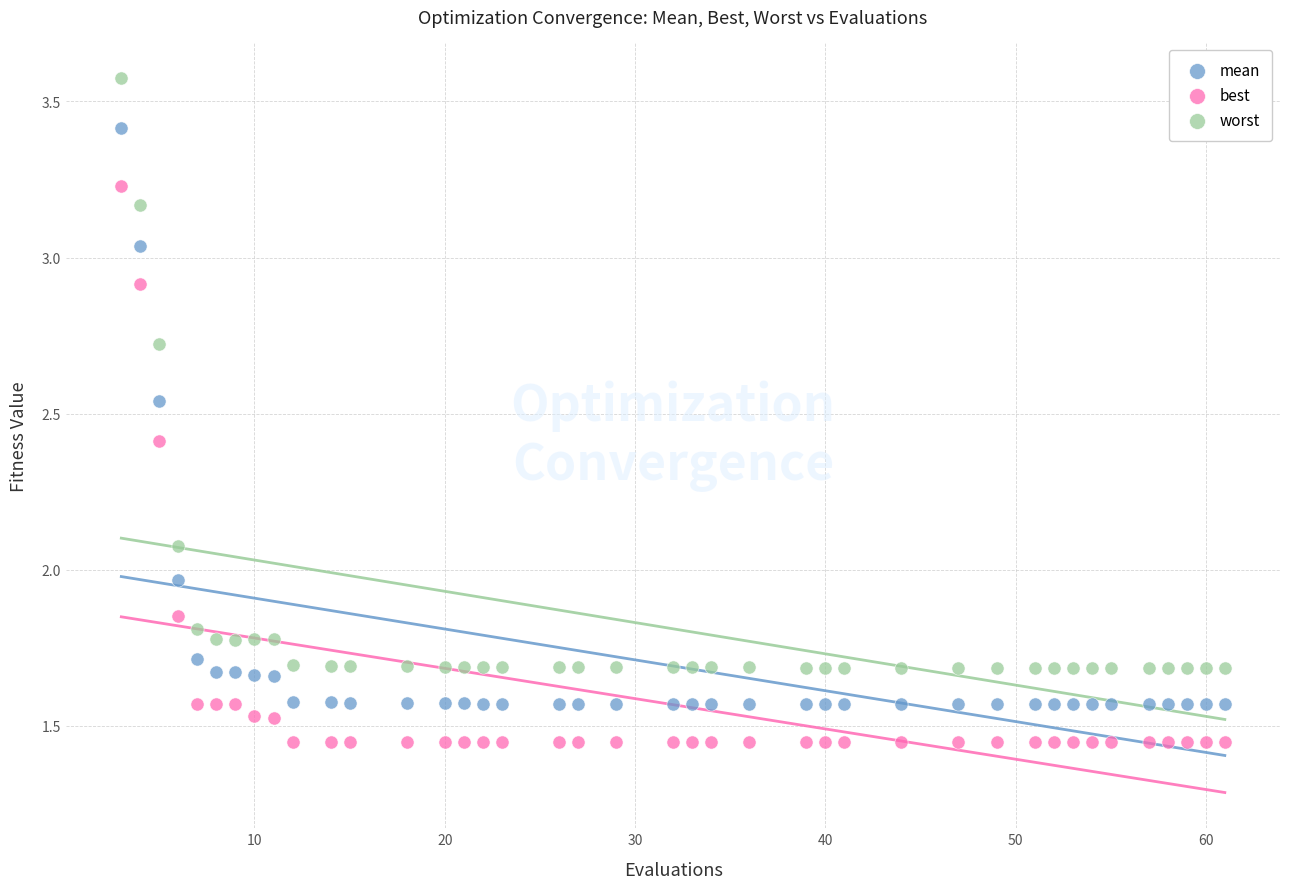

Across all data points, what is the range of X values (max minus min)?

58.0